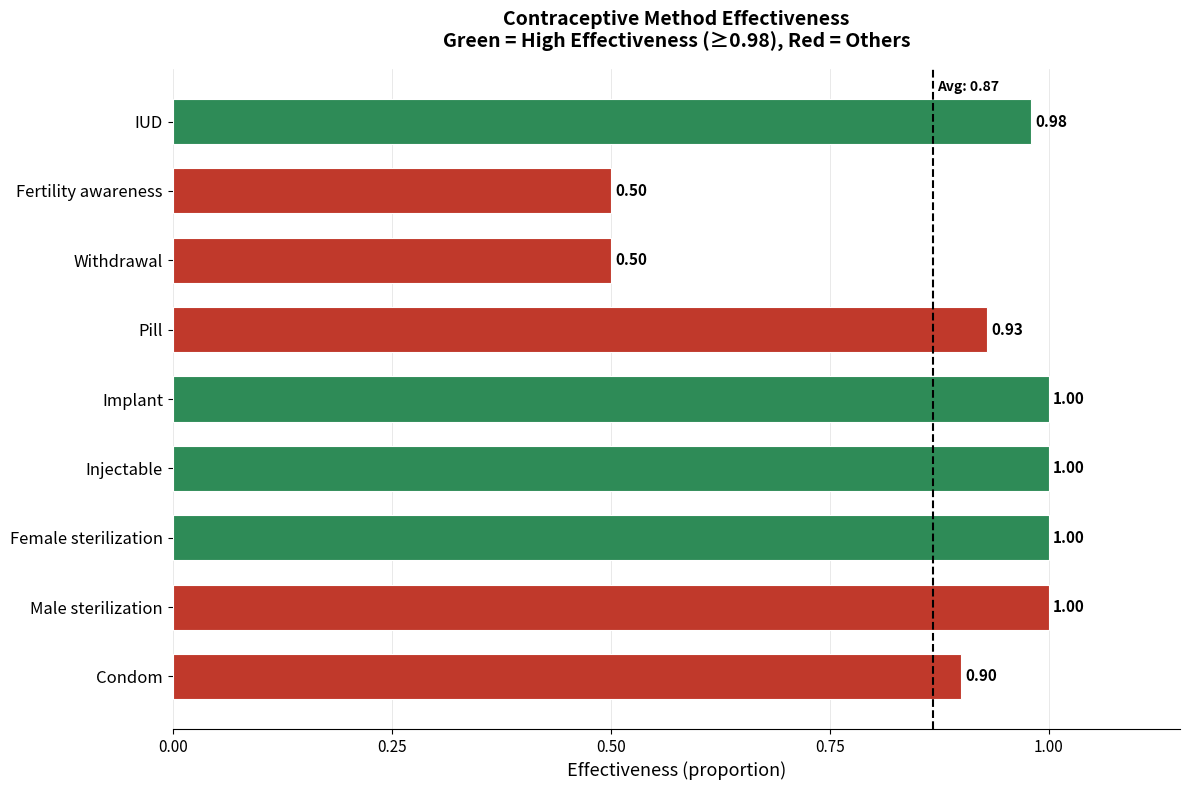

Which has a higher value, Male sterilization or Fertility awareness?

Male sterilization